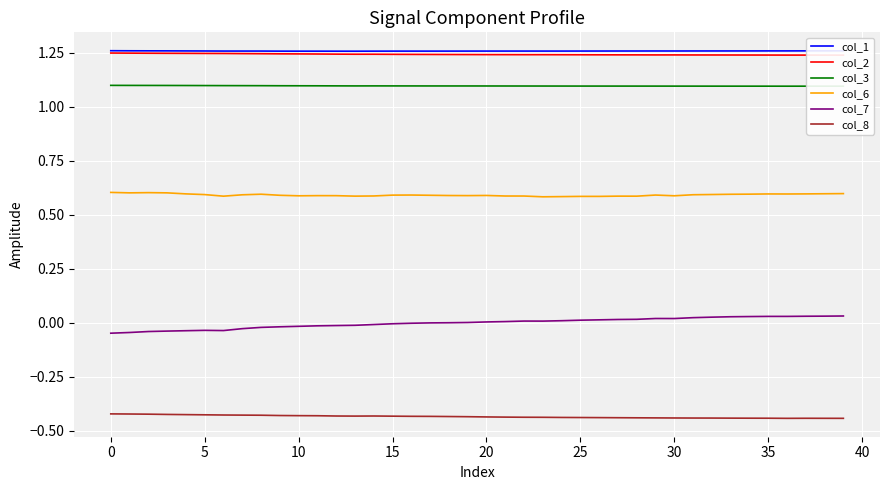

What is the highest value of the col_6 series?

0.6